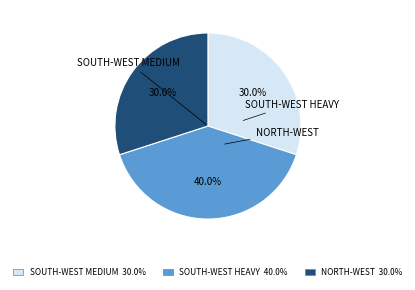

Does NORTH-WEST account for over 50% of the chart?

No